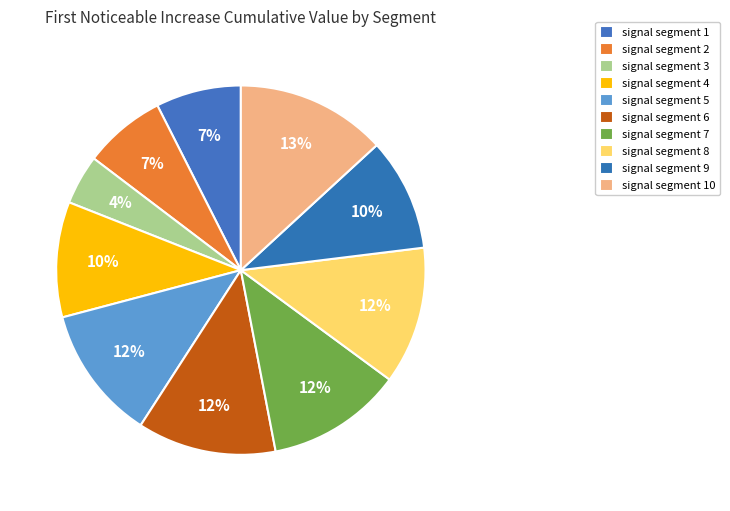

To the nearest percent, what portion does signal segment 10 represent?

13%